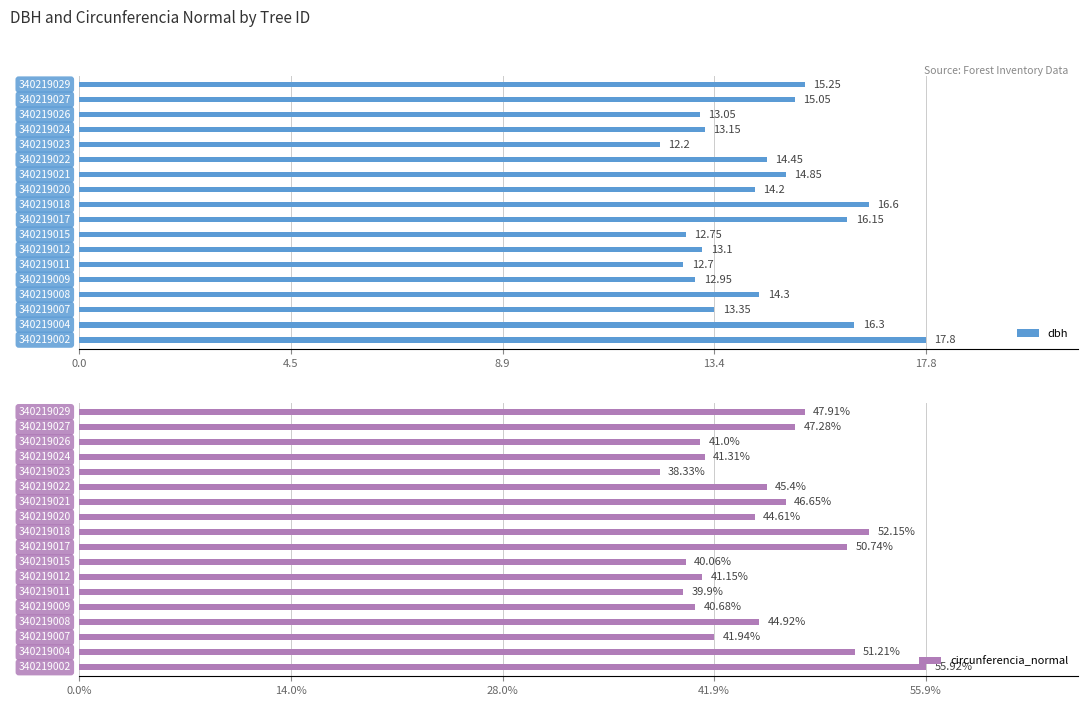

What is the average value of the dbh series?

14.3